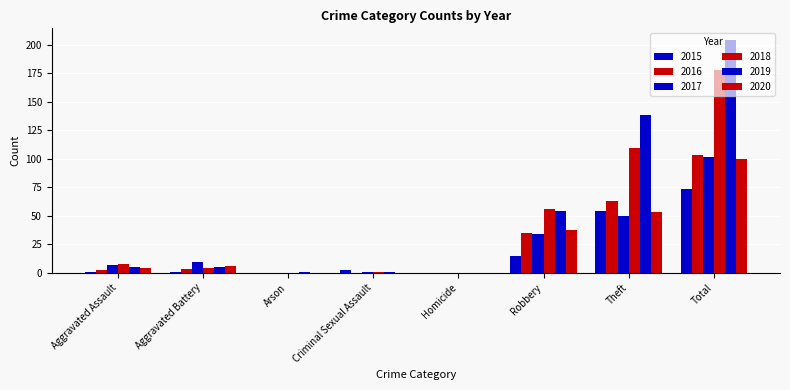

How many series are shown in this chart?

6